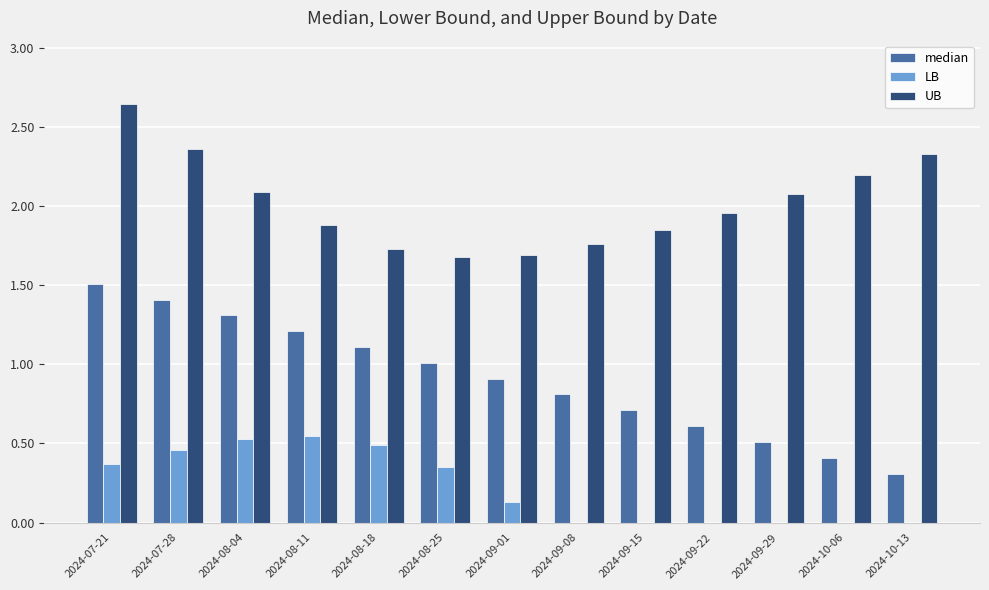

Which series has the largest range (max minus min)?

median